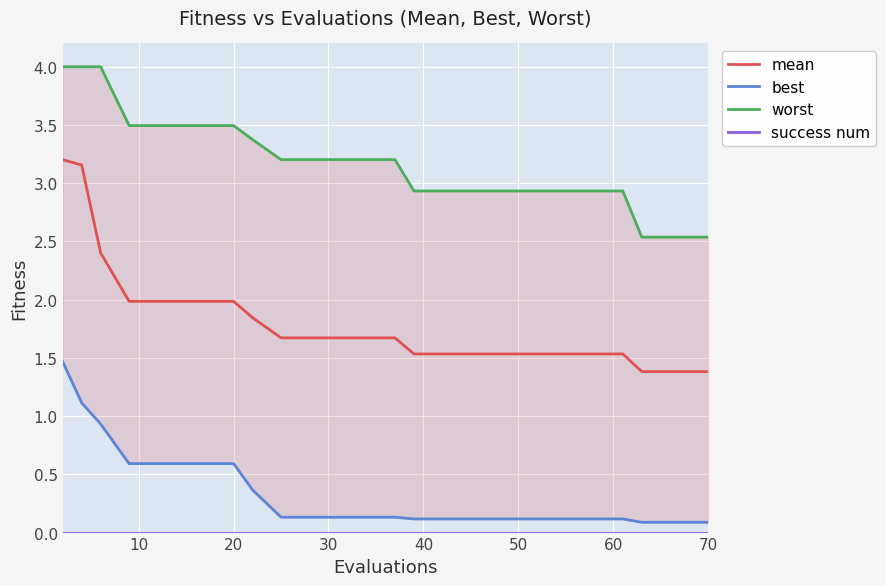

True or false: mean and best cross at least once.

False